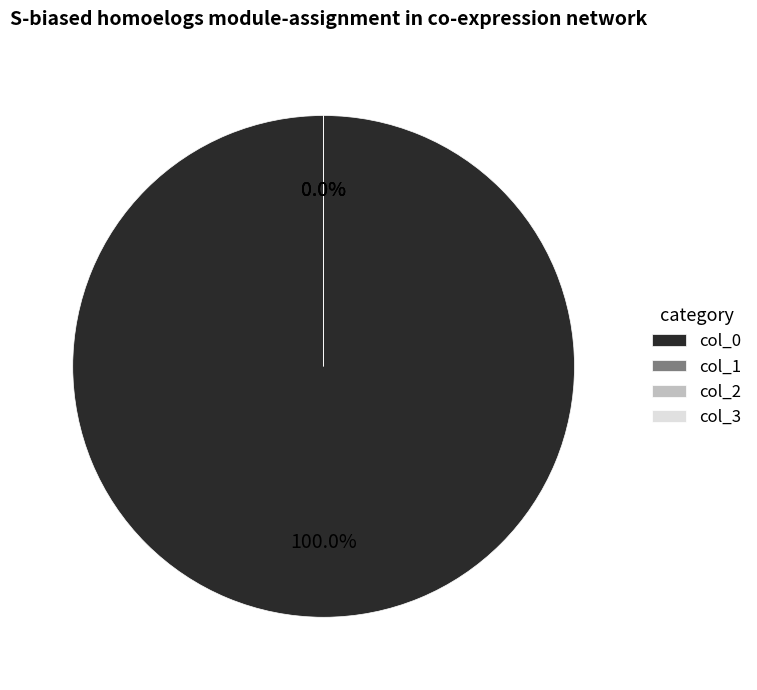

Combined, what portion of the pie is 0 and 3?

100.0%